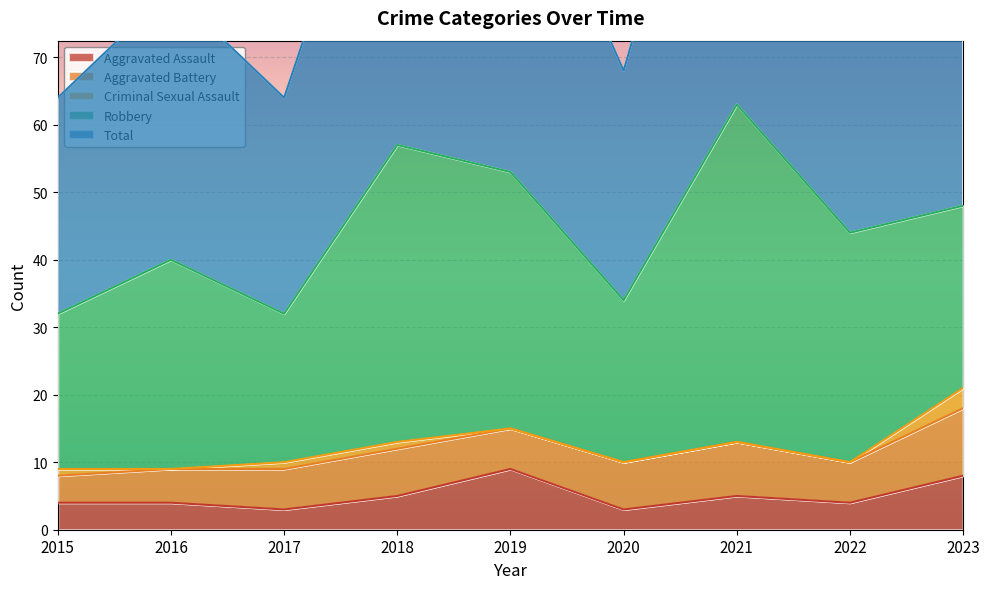

What is the total value across all series at 2017?

64